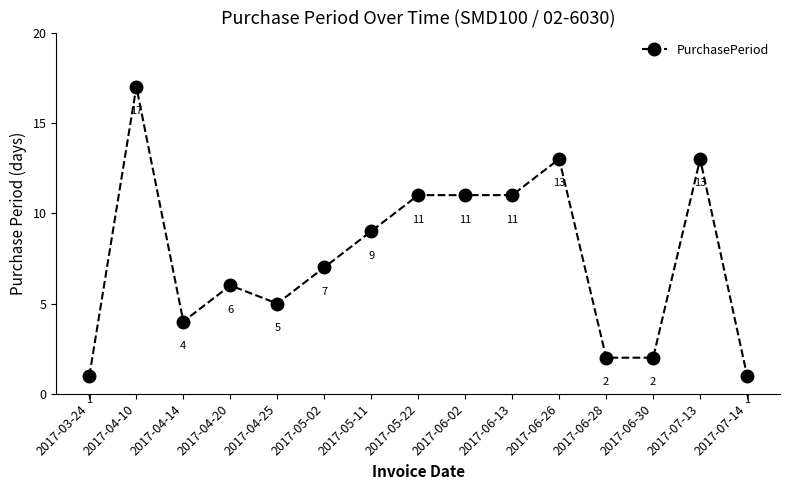

Where is the first local maximum?

2017-04-10